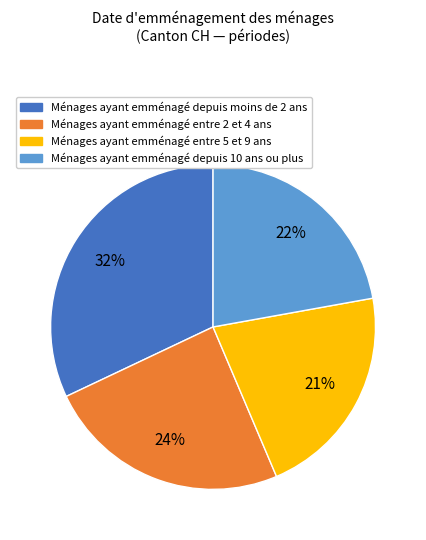

How many slices are in this pie chart?

4